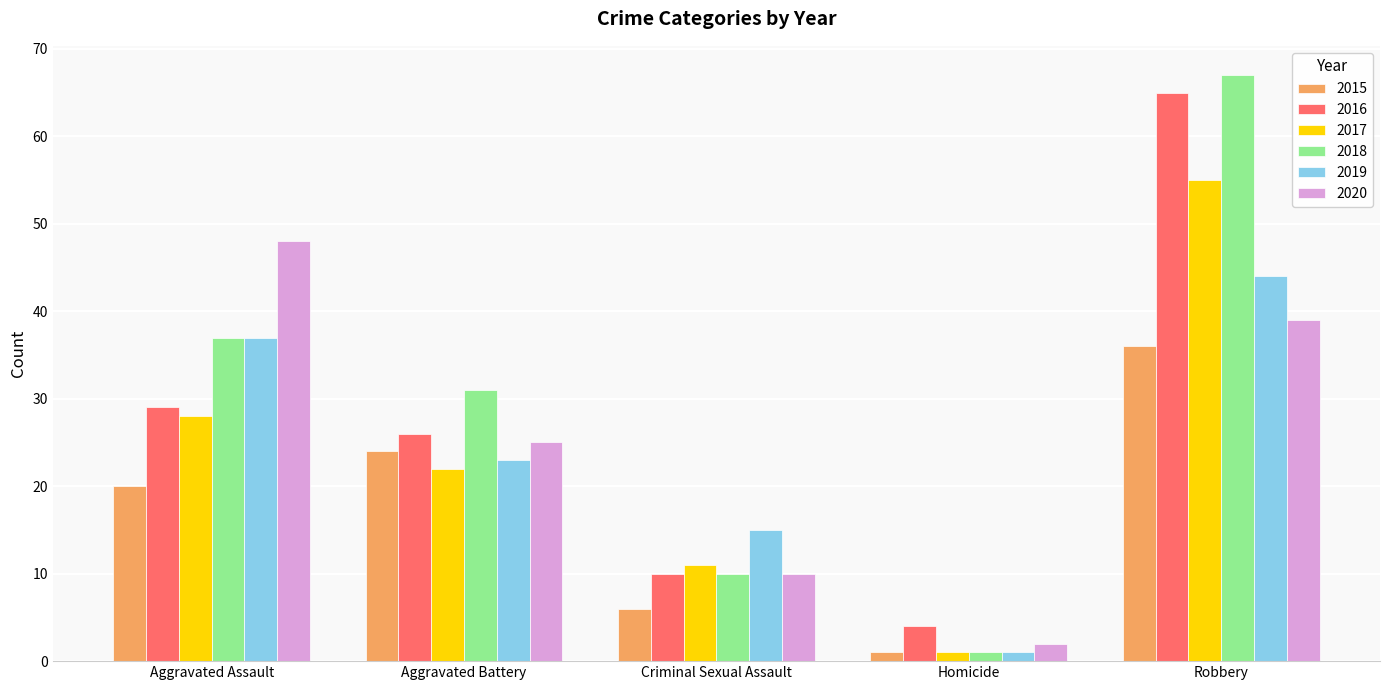

How many series are shown in this chart?

6